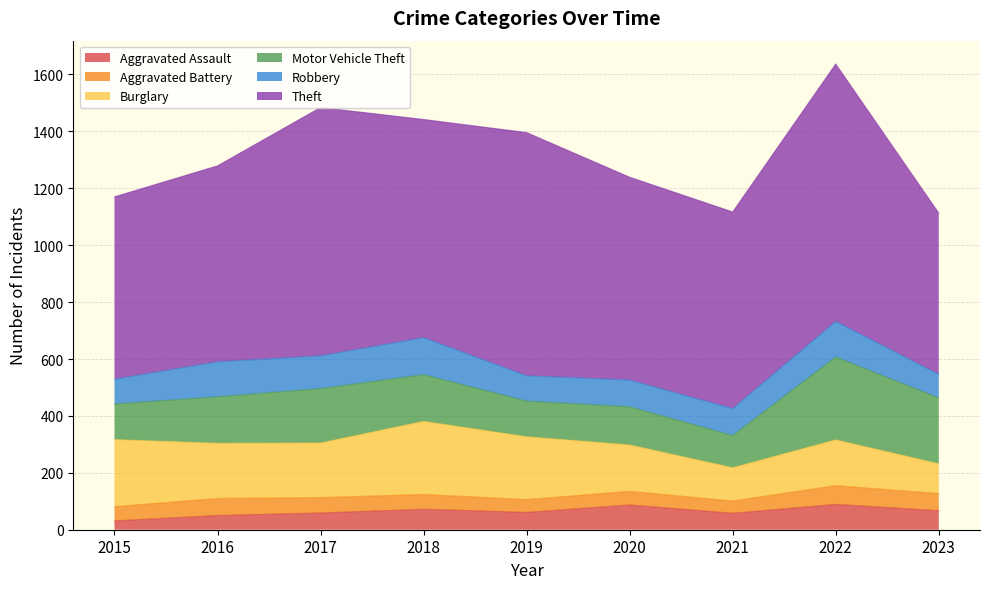

Where is the first local maximum for Aggravated Assault?

2018